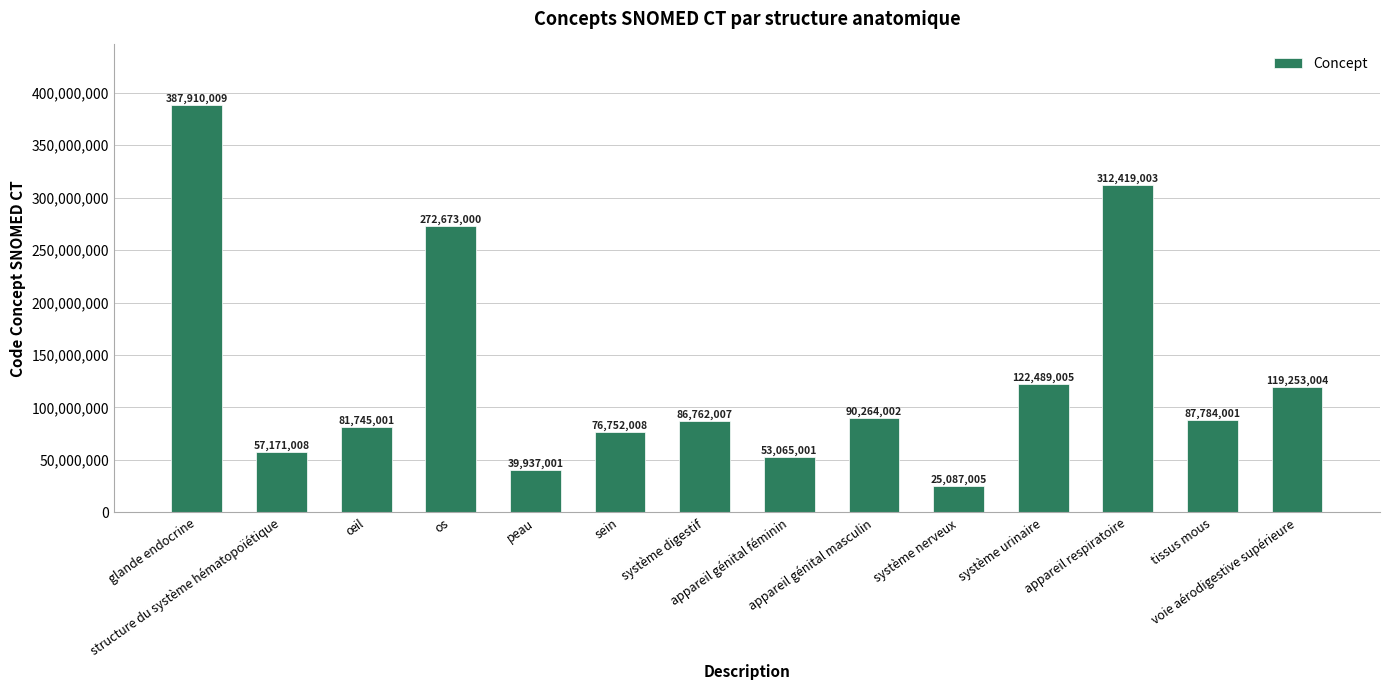

Are the bars grouped side by side (vs. stacked)?

No